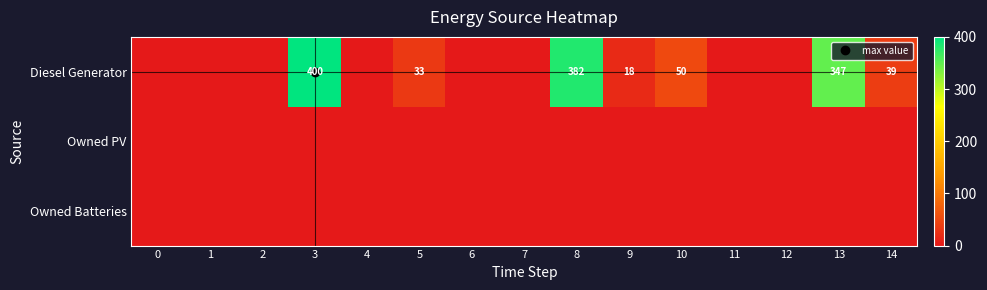

What is the difference between the highest and lowest values at 13?

347